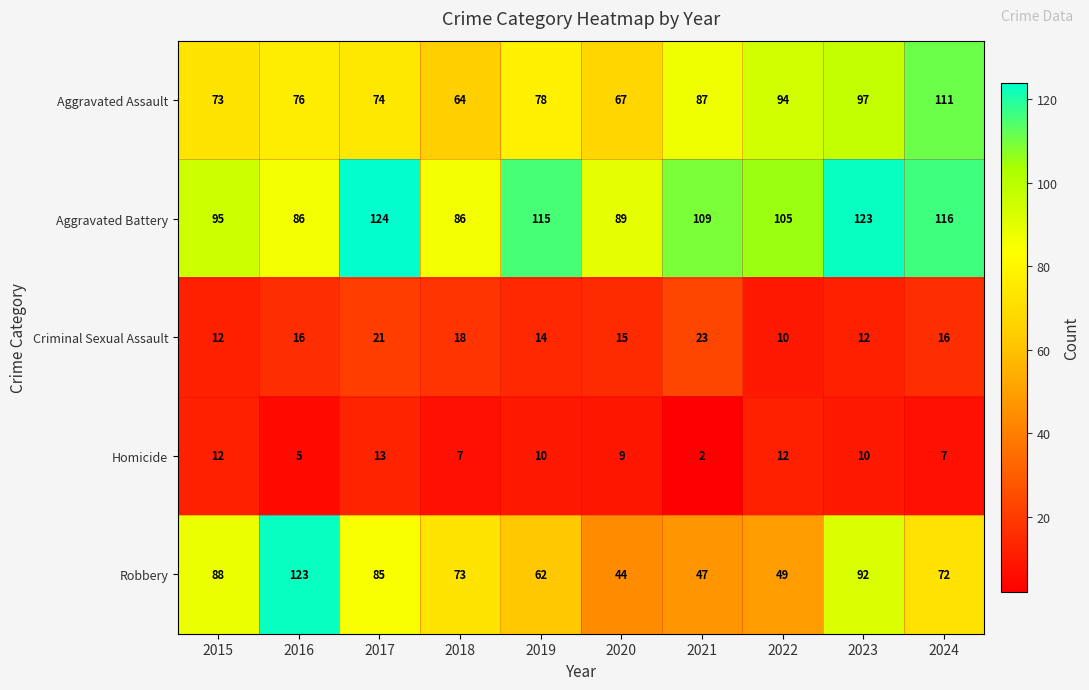

Is it true that Criminal Sexual Assault equals 21 at 2015?

False